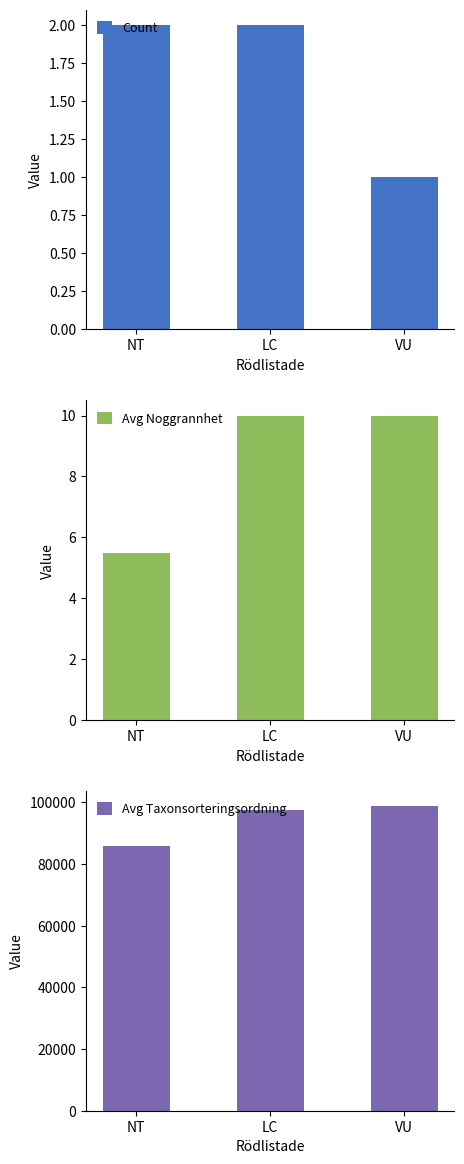

What is the minimum value for Avg Taxonsorteringsordning?

85830